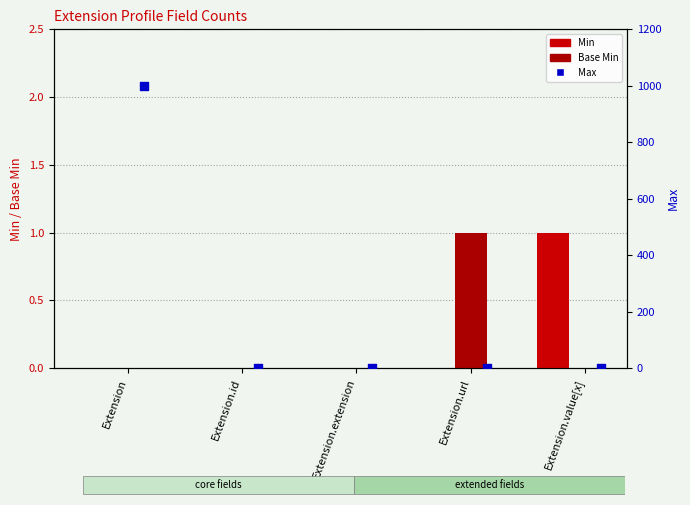

Which series has the largest Y range (max minus min)?

Max